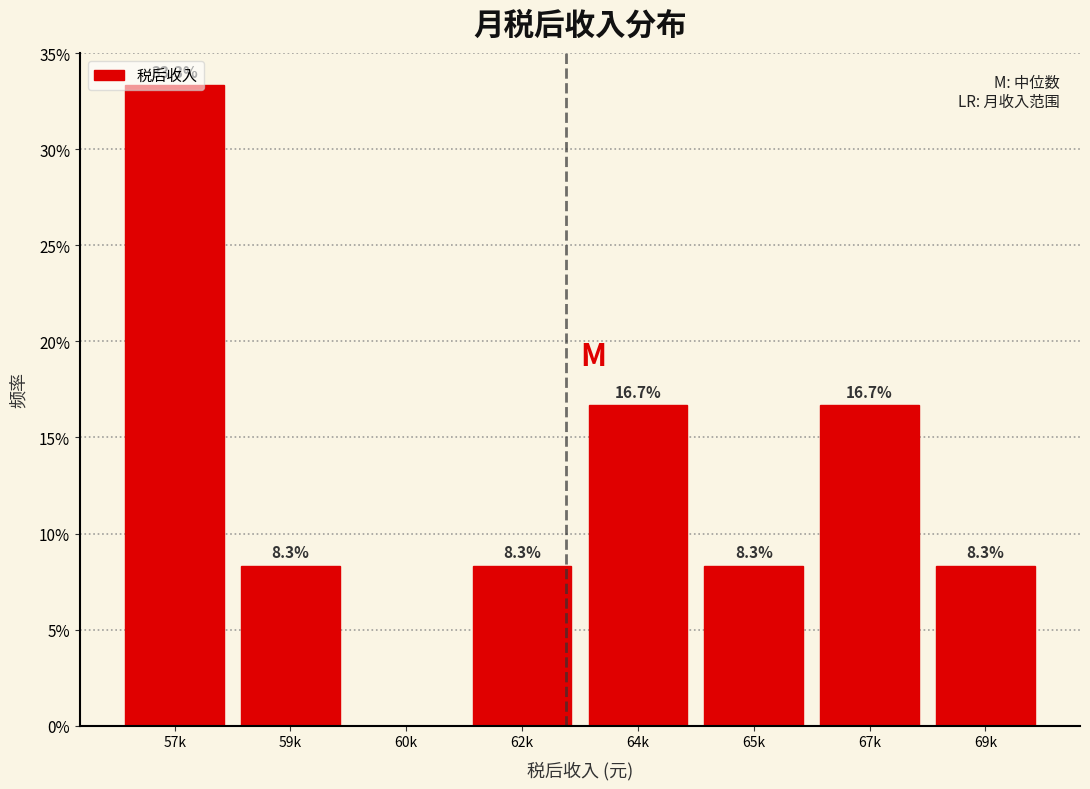

Is it true that the value at 65k is 4.9?

False